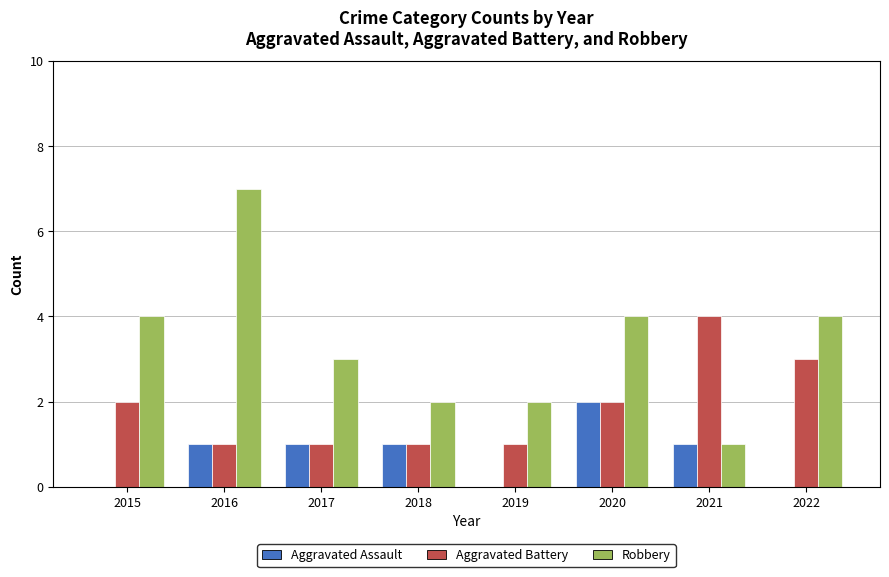

Between 2018 and 2019, which series saw the biggest shift?

Aggravated Assault